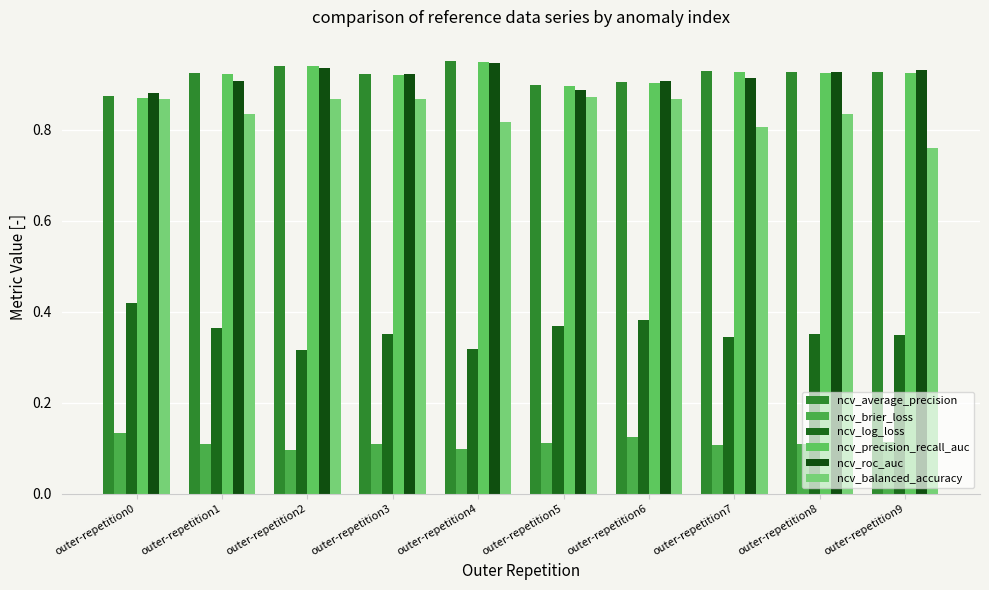

What is the total value across all series at outer-repetition7?

4.0